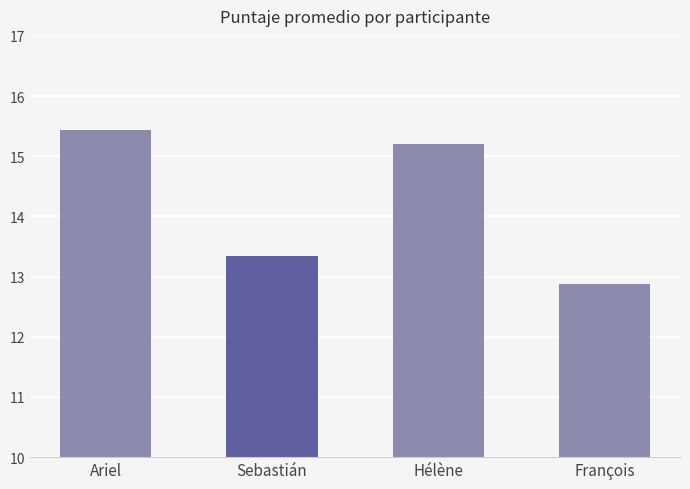

Reading left to right, extract all data points from this chart.

Ariel=15.4	Sebastián=13.3	Hélène=15.2	François=12.9